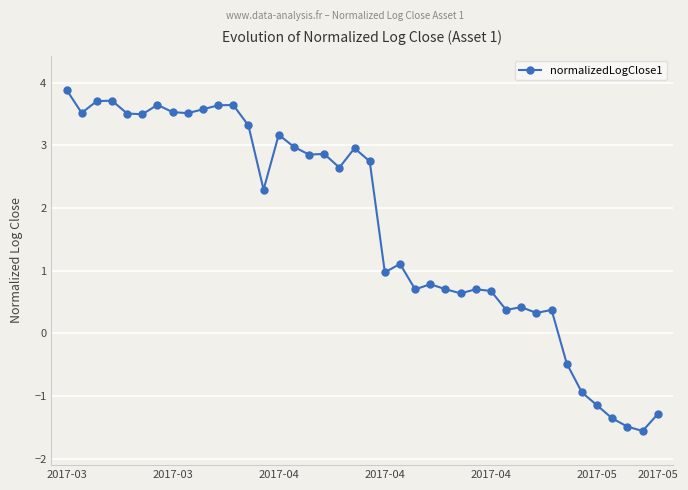

What is the value of the 1st point from the left?

3.9